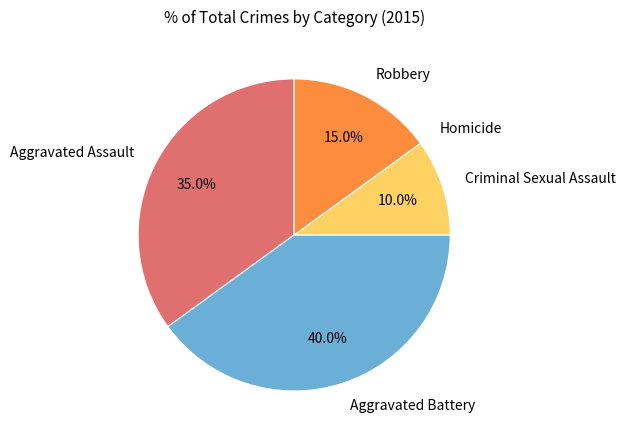

What is the largest slice in the pie chart?

Aggravated Battery